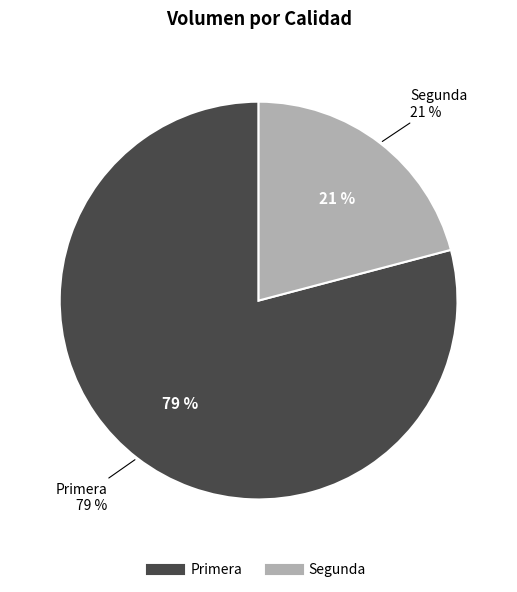

Which slice is the smallest?

Segunda